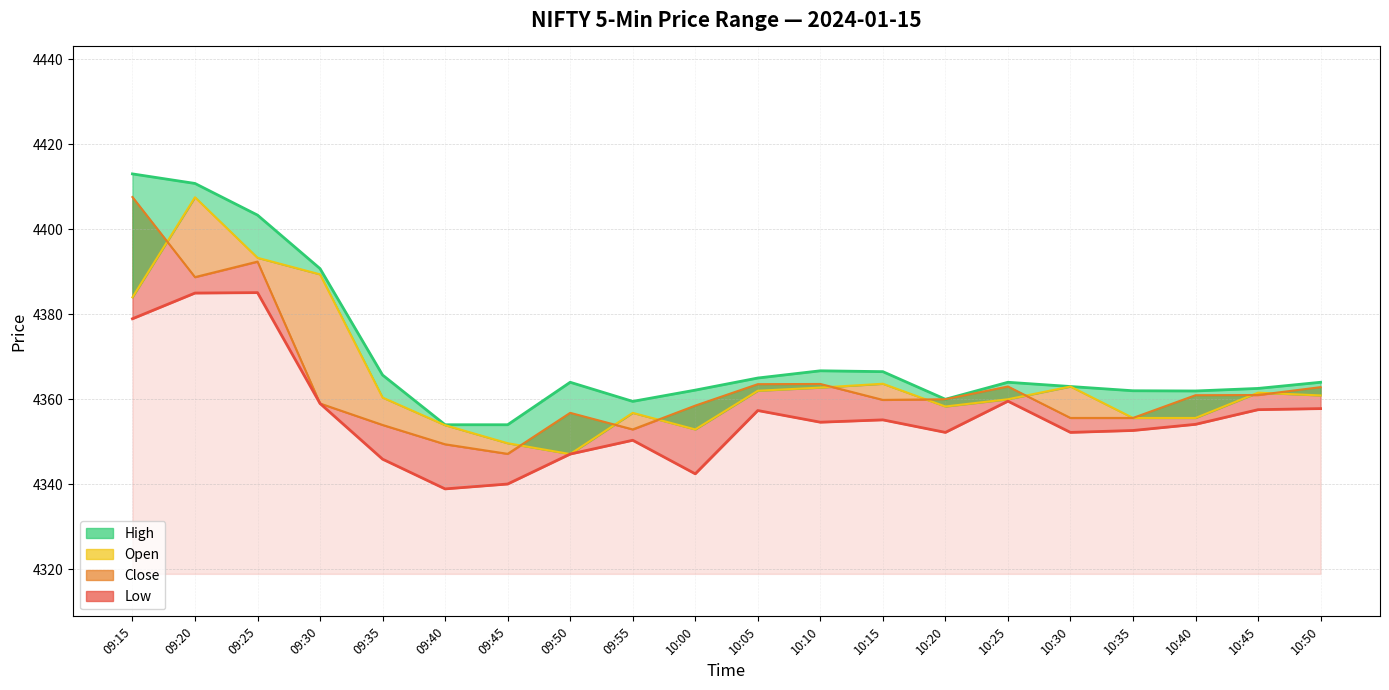

Reading right to left, transcribe all the data shown in this chart.

High line: 10:50=4364.0	10:45=4362.6	10:40=4361.9	10:35=4362.0	10:30=4363.0	10:25=4364.0	10:20=4360.0	10:15=4366.5	10:10=4366.7	10:05=4365.0	10:00=4362.1	09:55=4359.5	09:50=4364.0	09:45=4354.0	09:40=4354.0	09:35=4365.7	09:30=4390.8	09:25=4403.4	09:20=4410.8	09:15=4413.1
Open line: 10:50=4360.9	10:45=4361.6	10:40=4355.6	10:35=4355.6	10:30=4363.0	10:25=4360.0	10:20=4358.3	10:15=4363.6	10:10=4362.8	10:05=4362.0	10:00=4352.9	09:55=4356.8	09:50=4347.1	09:45=4349.6	09:40=4353.9	09:35=4360.4	09:30=4389.4	09:25=4393.3	09:20=4407.6	09:15=4384.0
Close line: 10:50=4362.9	10:45=4361.0	10:40=4360.9	10:35=4355.6	10:30=4355.6	10:25=4363.0	10:20=4360.0	10:15=4359.9	10:10=4363.6	10:05=4363.6	10:00=4358.5	09:55=4352.9	09:50=4356.8	09:45=4347.1	09:40=4349.4	09:35=4353.9	09:30=4359.0	09:25=4392.4	09:20=4388.8	09:15=4407.6
Low line: 10:50=4357.8	10:45=4357.6	10:40=4354.1	10:35=4352.6	10:30=4352.2	10:25=4359.6	10:20=4352.2	10:15=4355.1	10:10=4354.6	10:05=4357.4	10:00=4342.4	09:55=4350.4	09:50=4347.1	09:45=4340.1	09:40=4338.9	09:35=4345.9	09:30=4359.0	09:25=4385.1	09:20=4385.0	09:15=4378.9